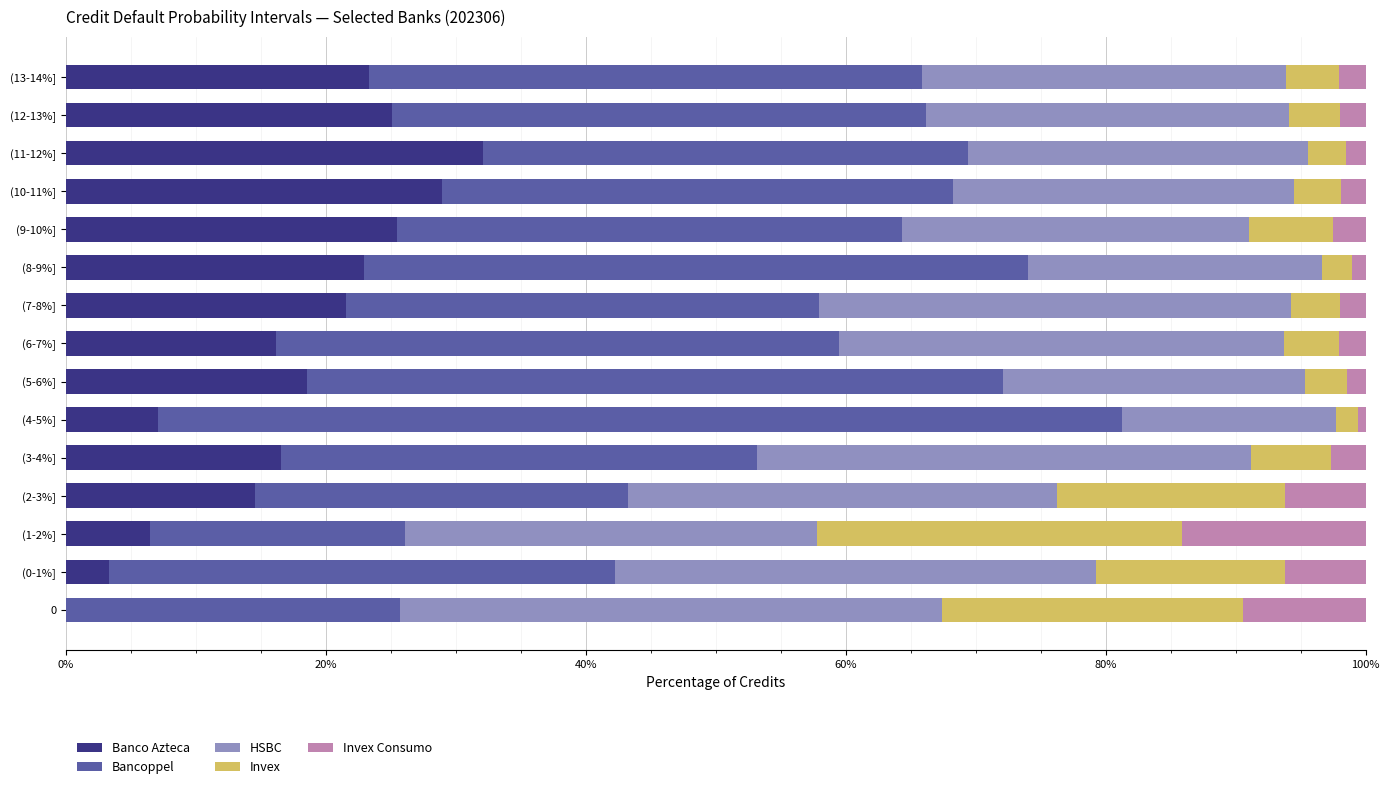

The value of Banco Azteca at (9-10%] is 25.5. True or false?

True